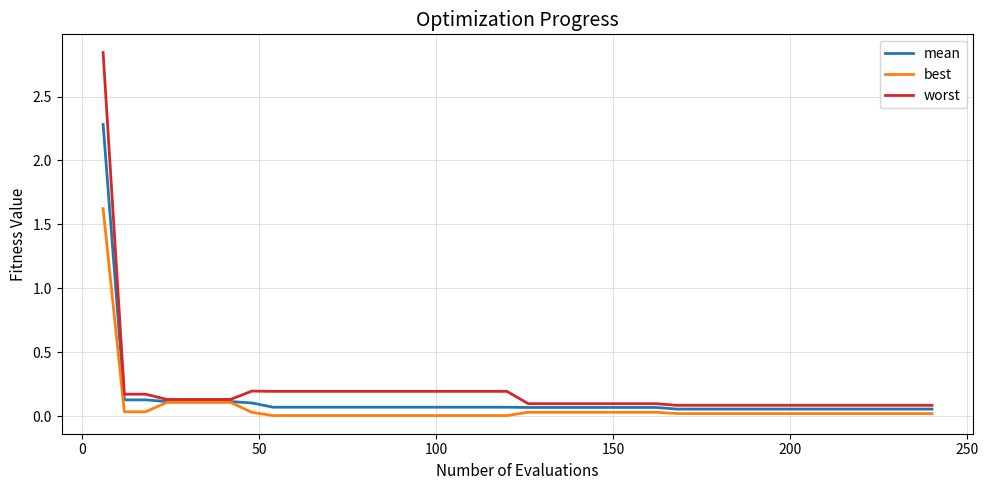

Rank the series by their average value, from highest to lowest.

worst, mean, best